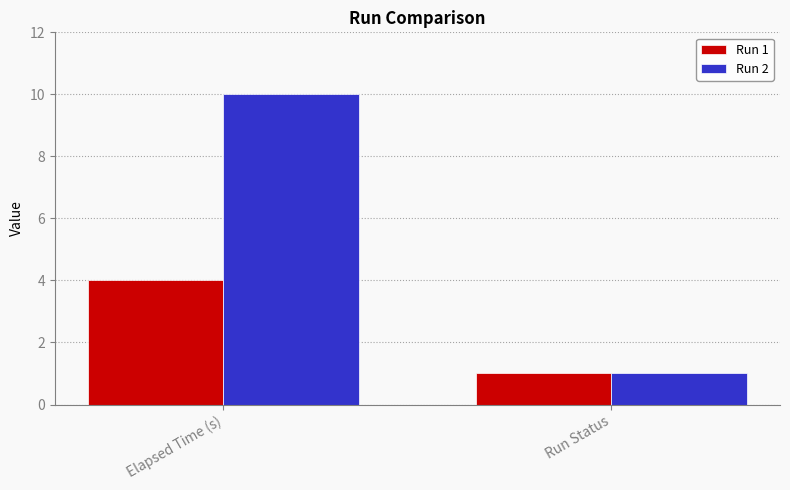

Rank the series by their maximum value, from highest to lowest.

Run 2, Run 1